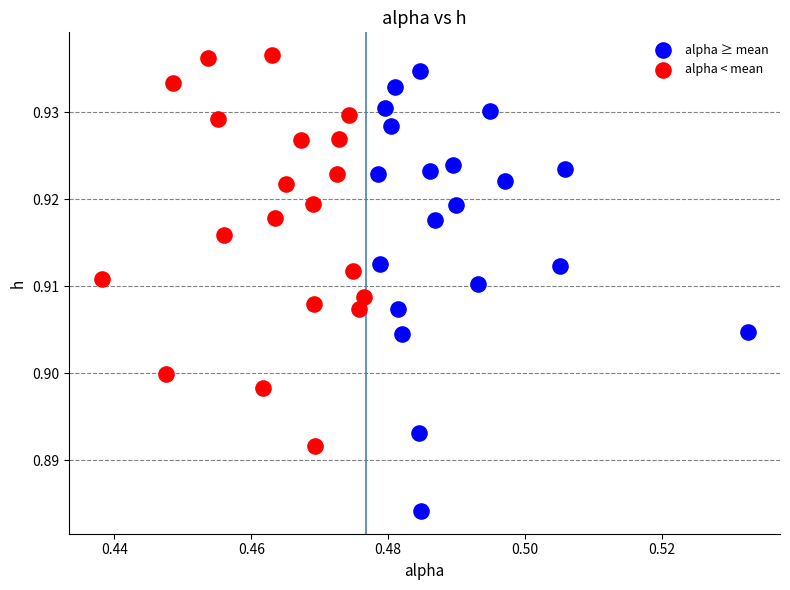

Which series has the widest spread of Y values?

alpha ≥ mean